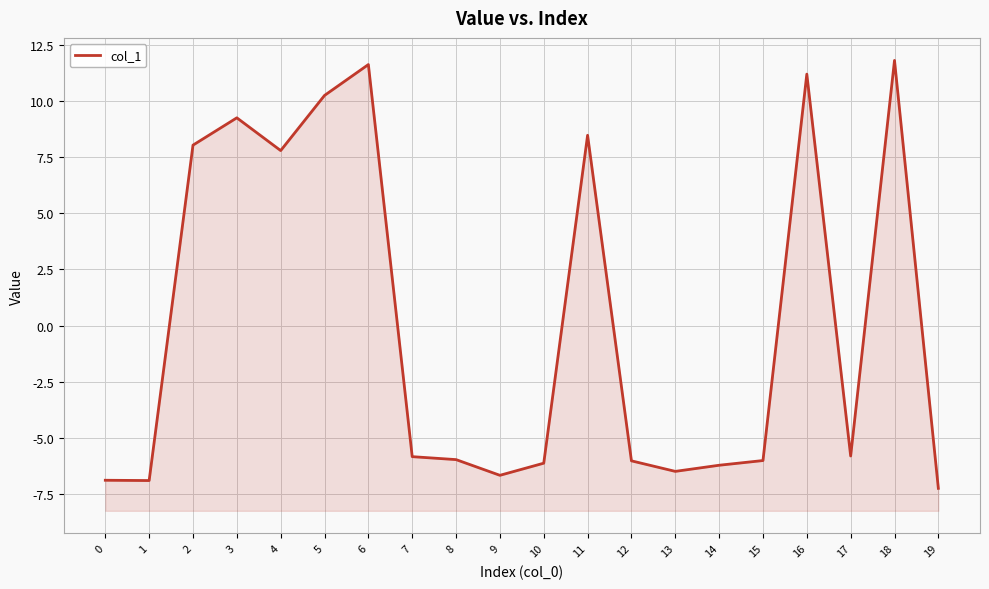

At which category does the chart reach its minimum across all series?

19